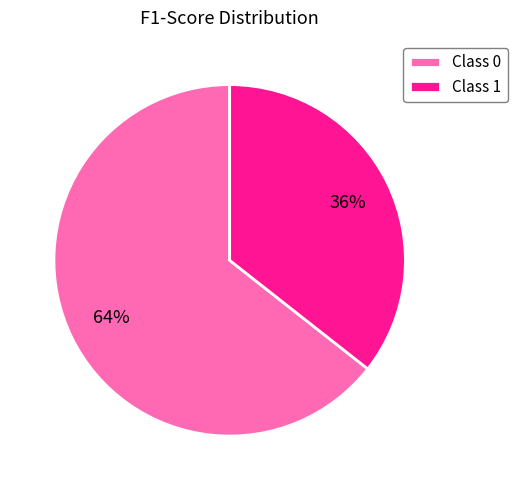

True or false: Class 1 accounts for 51% of the total.

False